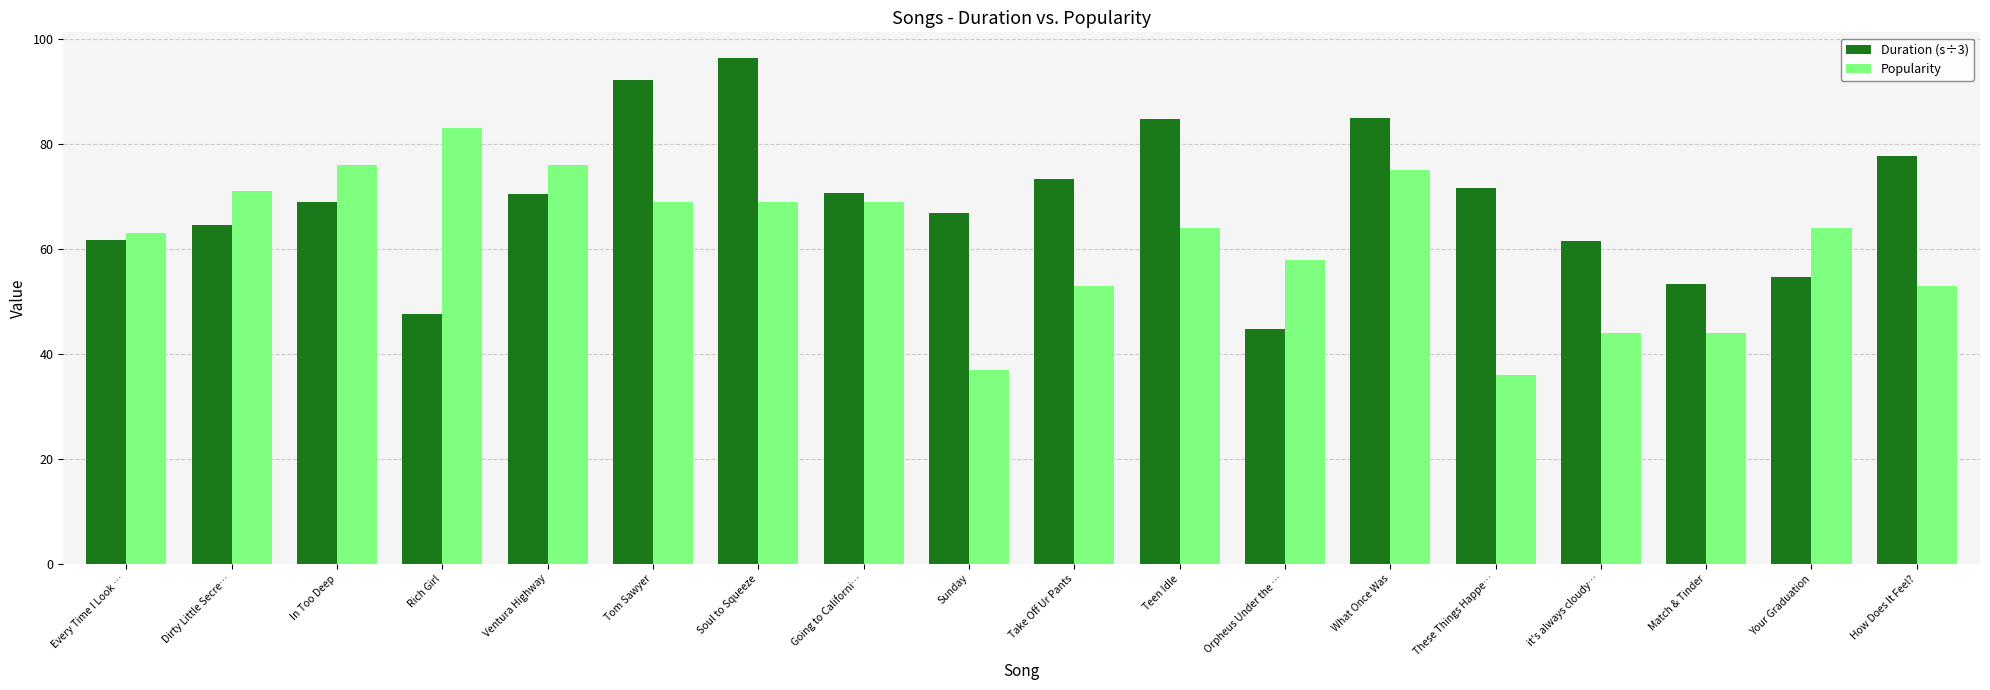

Which series has the largest total across all categories?

Duration (s÷3)